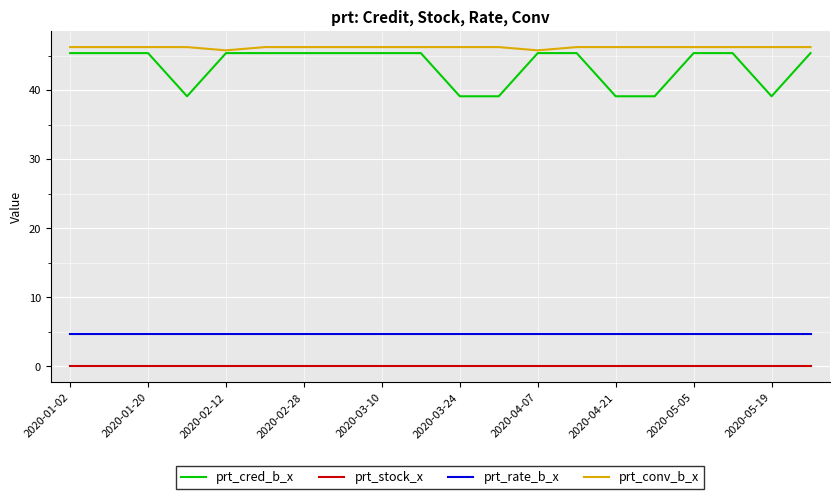

What is the maximum value shown in the chart?

46.2